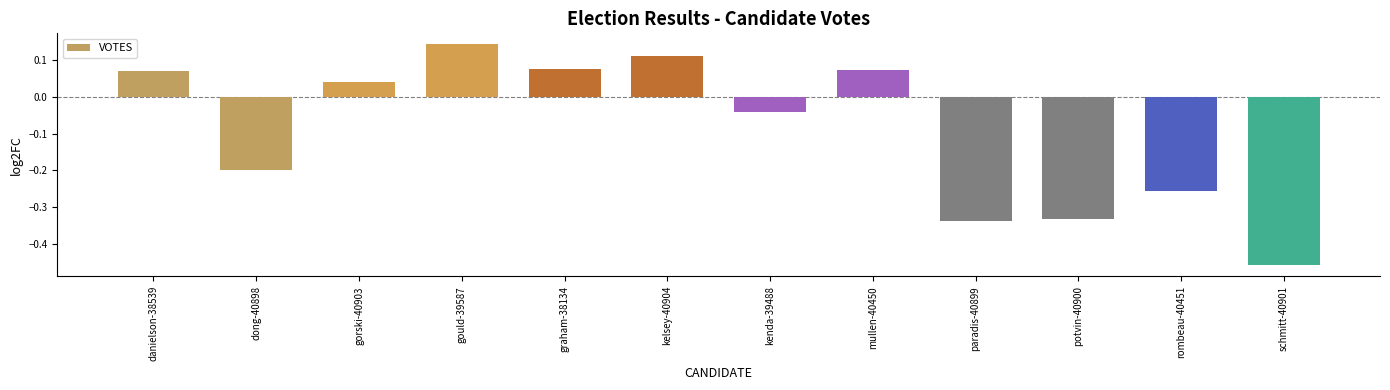

Does the chart contain stacked bars?

No